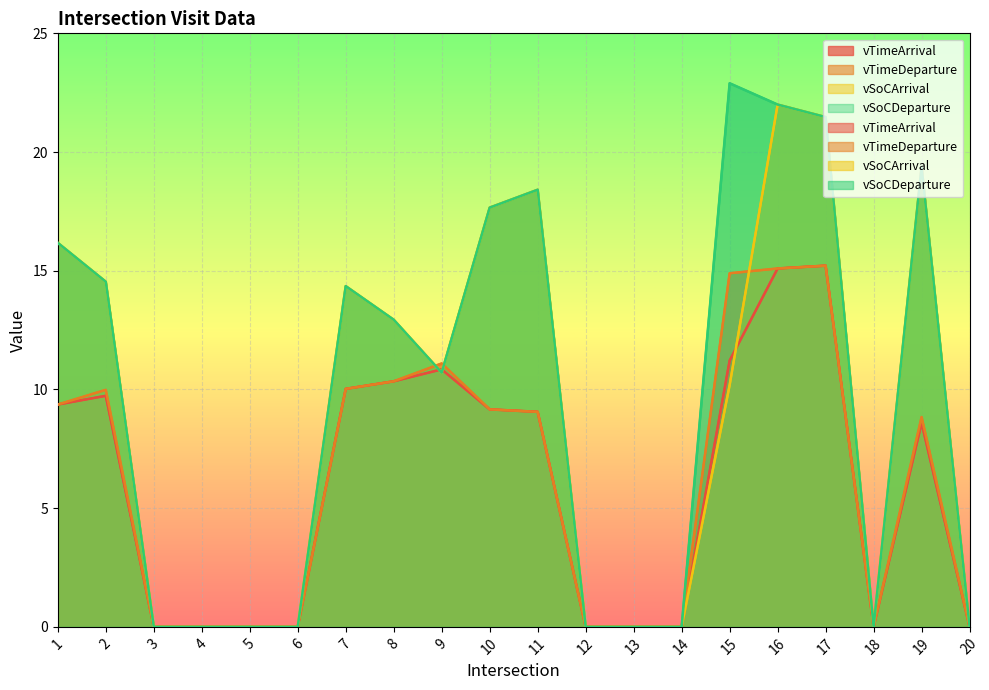

True or false: vSoCDeparture has a value of 0.0 at 6.

True